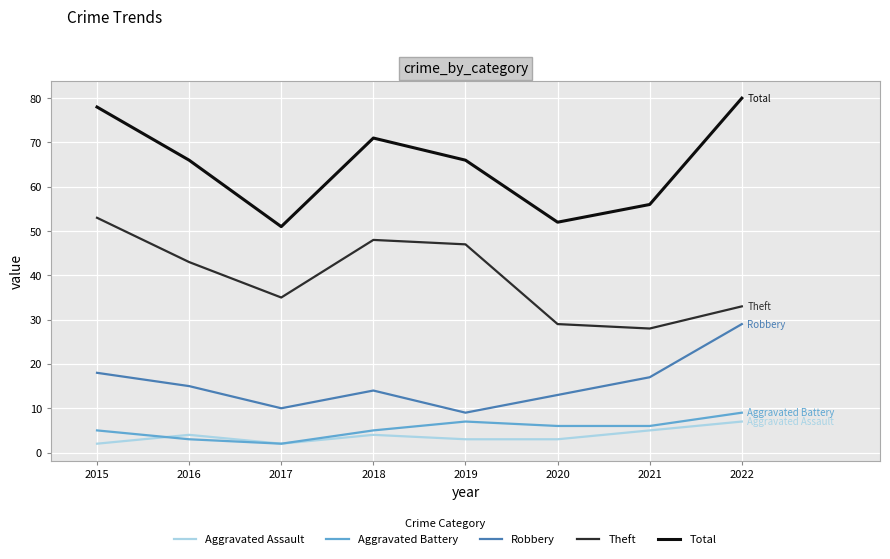

What is the spread (max minus min) of values at 2017?

49